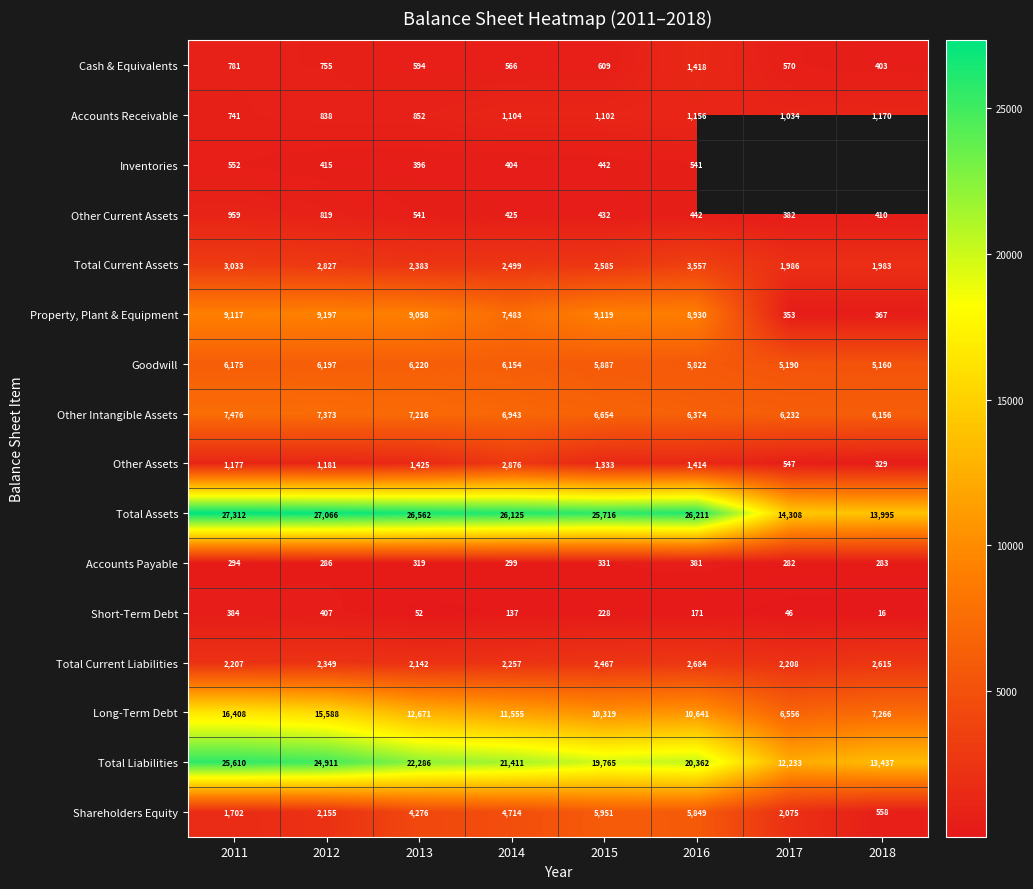

At which label does Total Current Assets reach its minimum?

2018